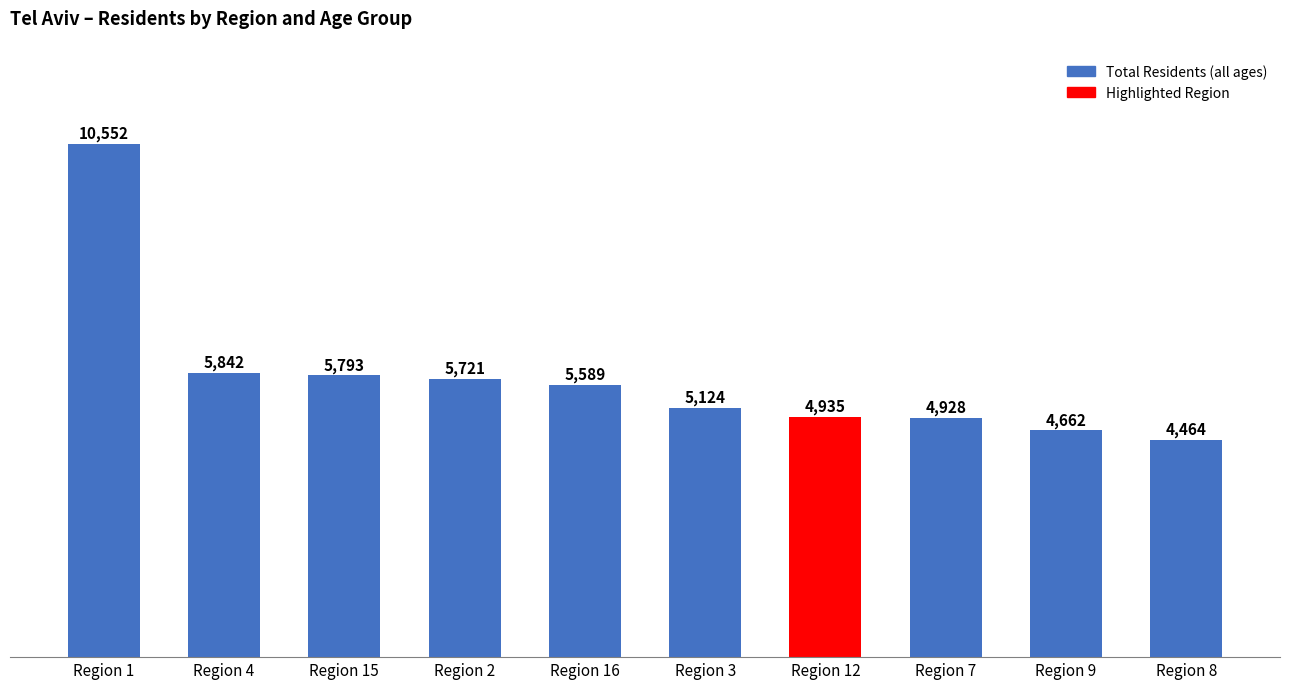

How many series are shown in this chart?

1